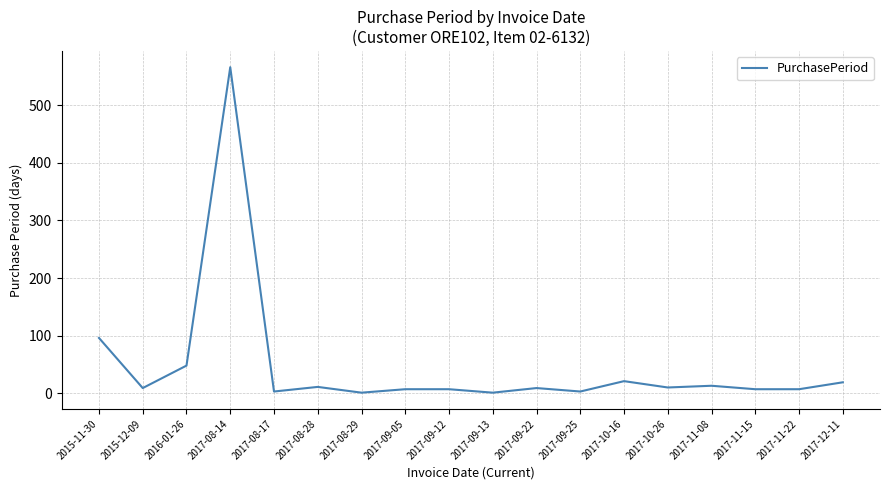

Is this an area chart (filled region under the line)?

No